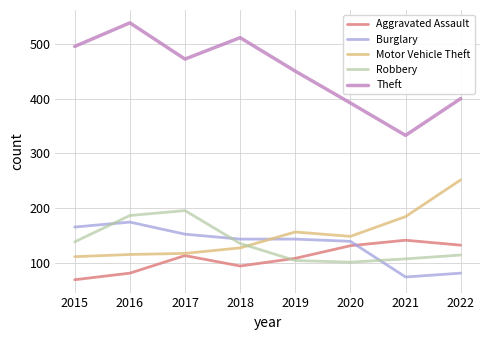

At which category does Aggravated Assault reach its first local peak?

2017